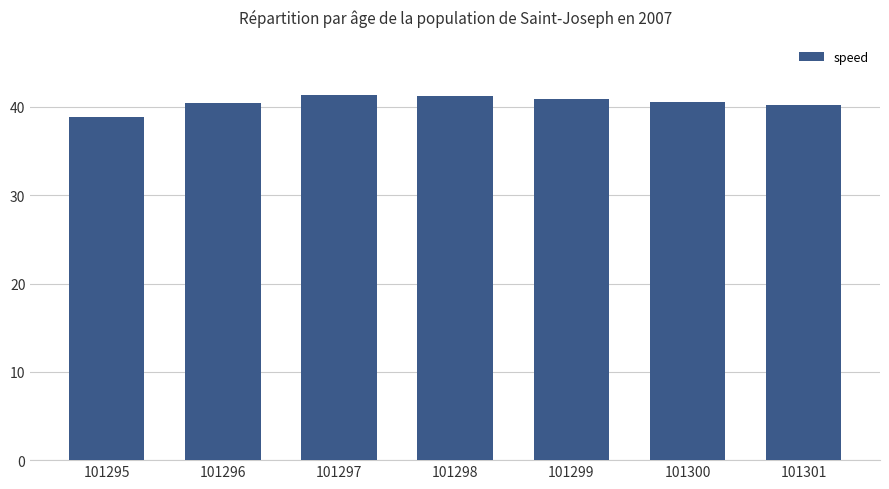

What is the greatest value displayed?

41.4